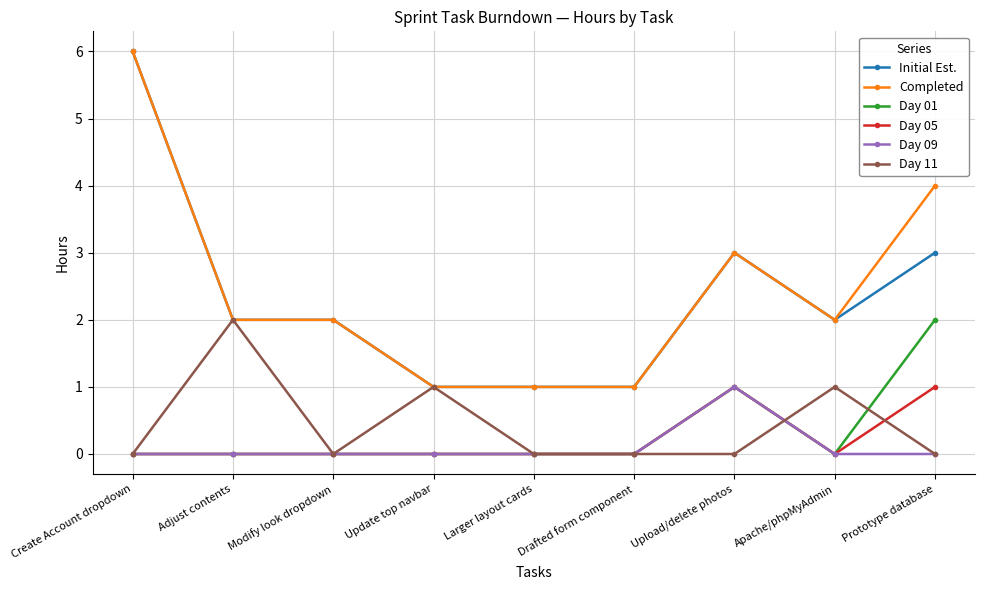

How many categories are shown in the chart?

9